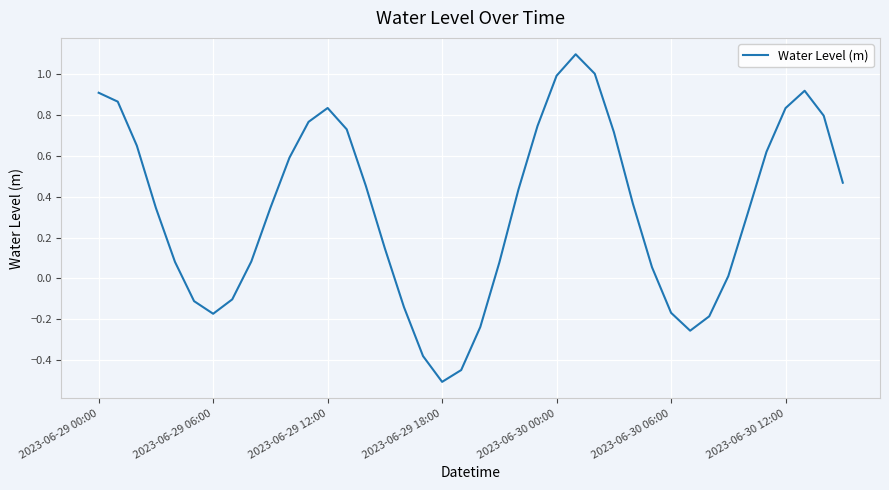

What is the smallest value displayed?

-0.5